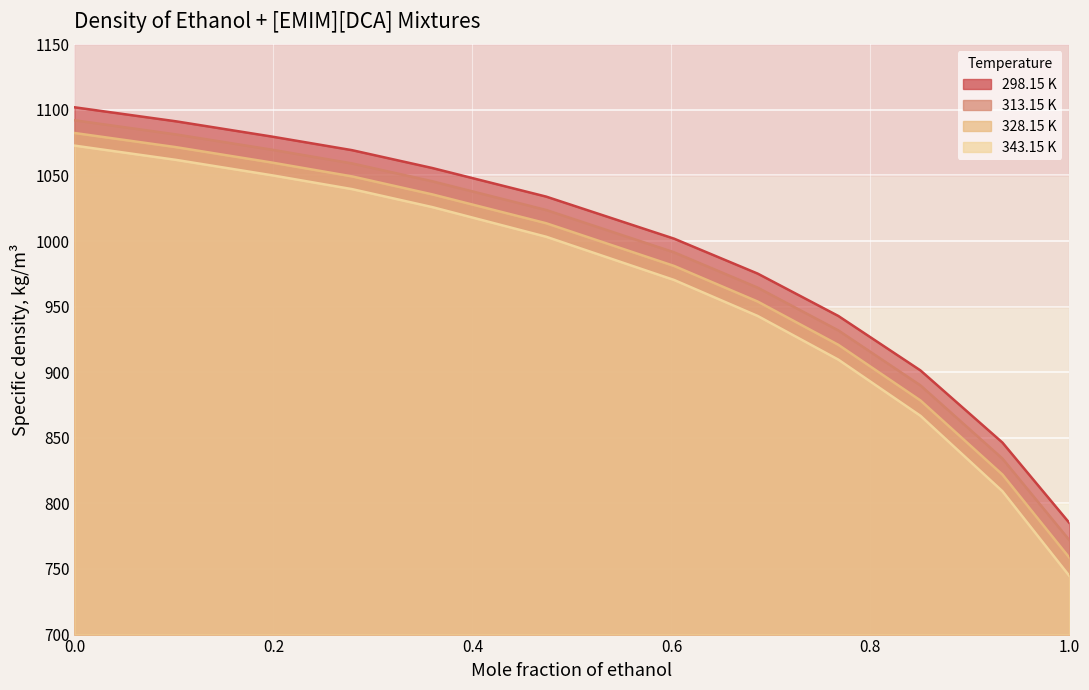

What is the sum of all 298.15 K values?

11884.7